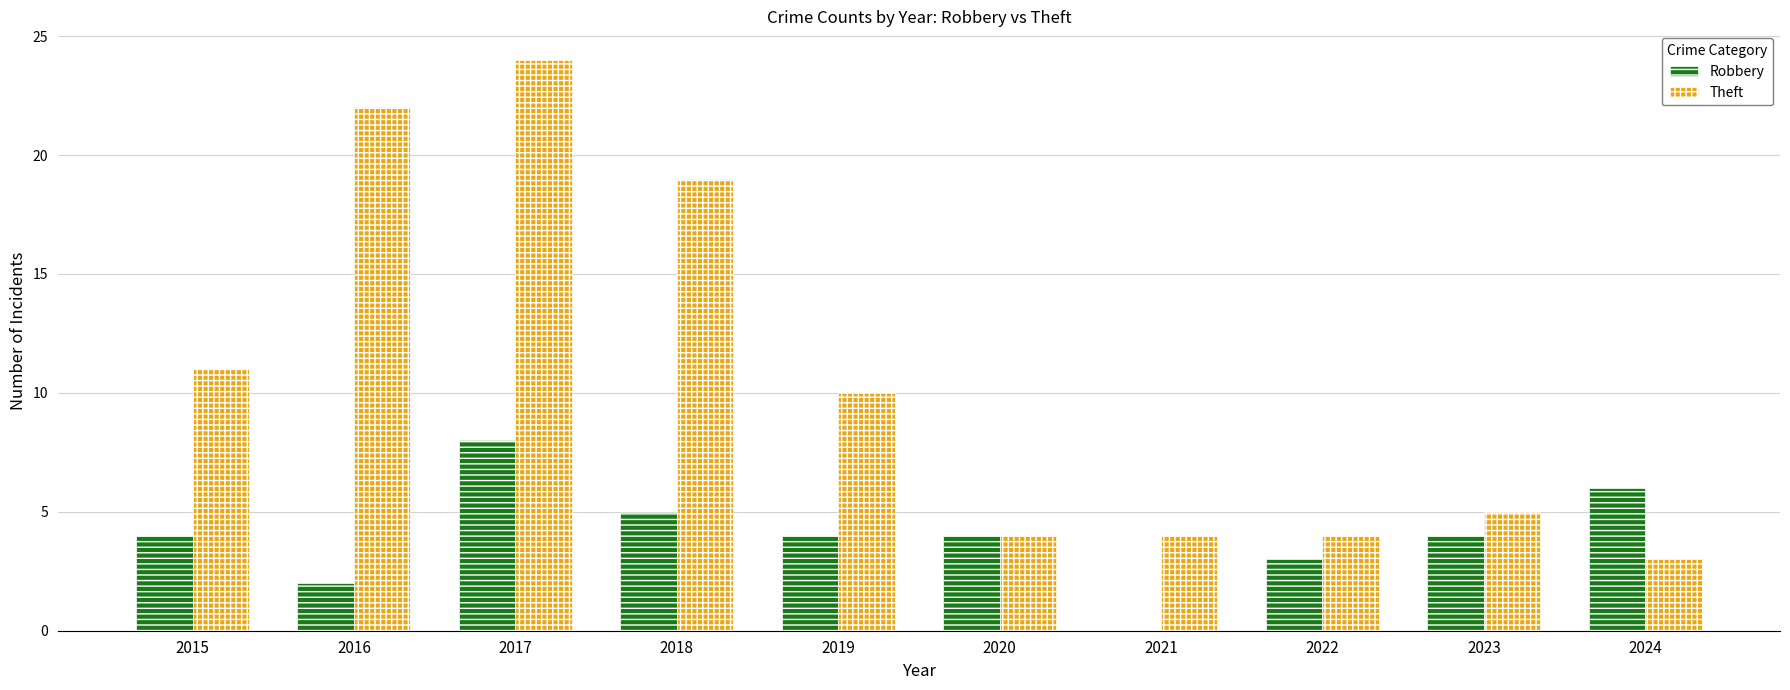

Is it true that Robbery equals 7 at 2018?

False